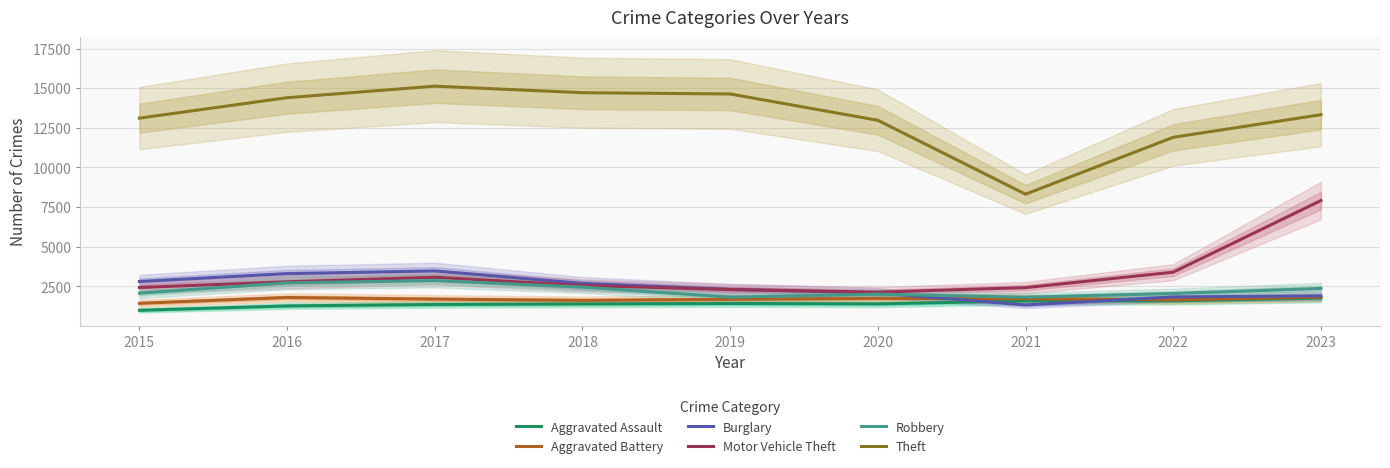

True or false: Burglary and Aggravated Battery intersect in this chart.

True